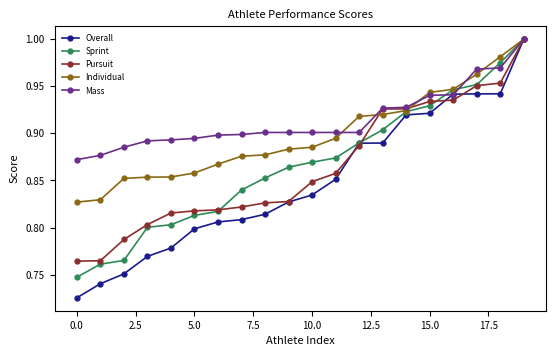

At how many categories does at least one series exceed 0?

20